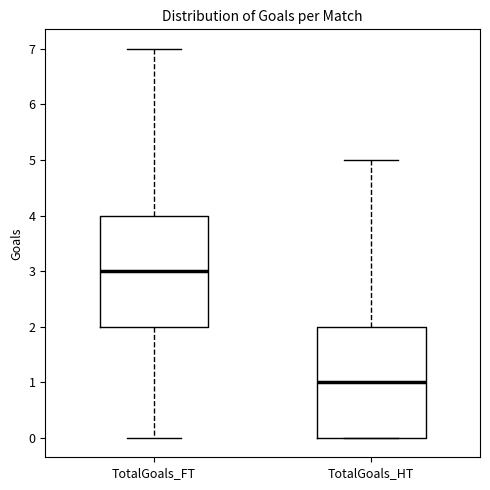

Reading left to right, transcribe this box plot: for each box, give where its median line is, the range the box spans, and where its two whiskers end, as read against the y-axis. The values are not printed on the chart, so give them approximately, as read against the axis.

TotalGoals_FT: median 3, box 2 to 4, whiskers 0 to 7
TotalGoals_HT: median 1, box 0 to 2, whiskers 0 to 5